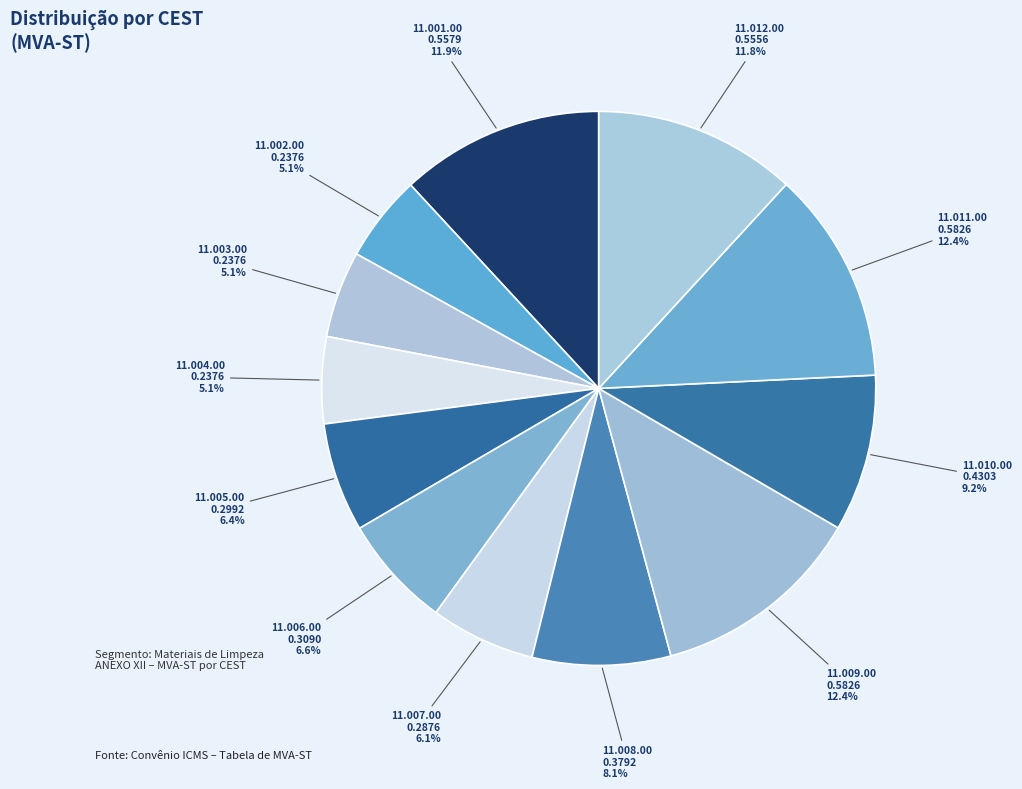

Which has a higher value, 11.010.00 or 11.002.00?

11.010.00